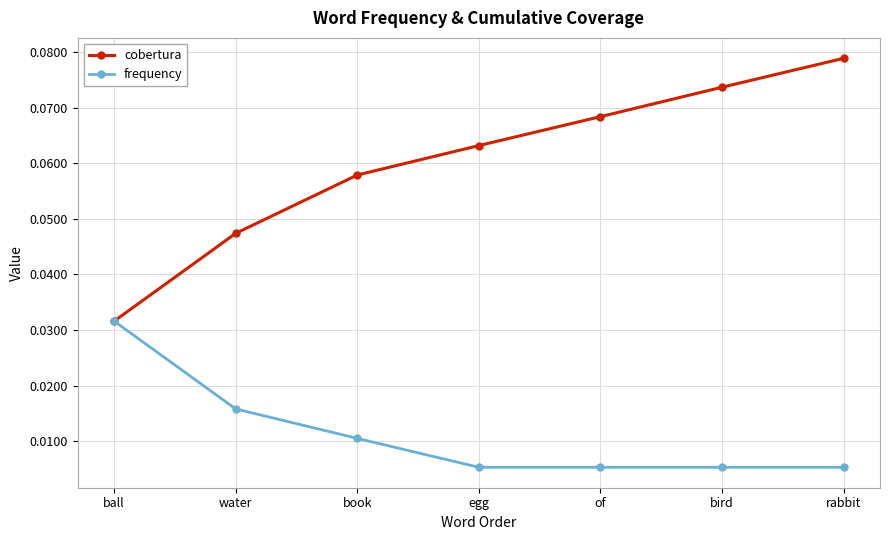

How many cobertura values are between 0 and 1?

7